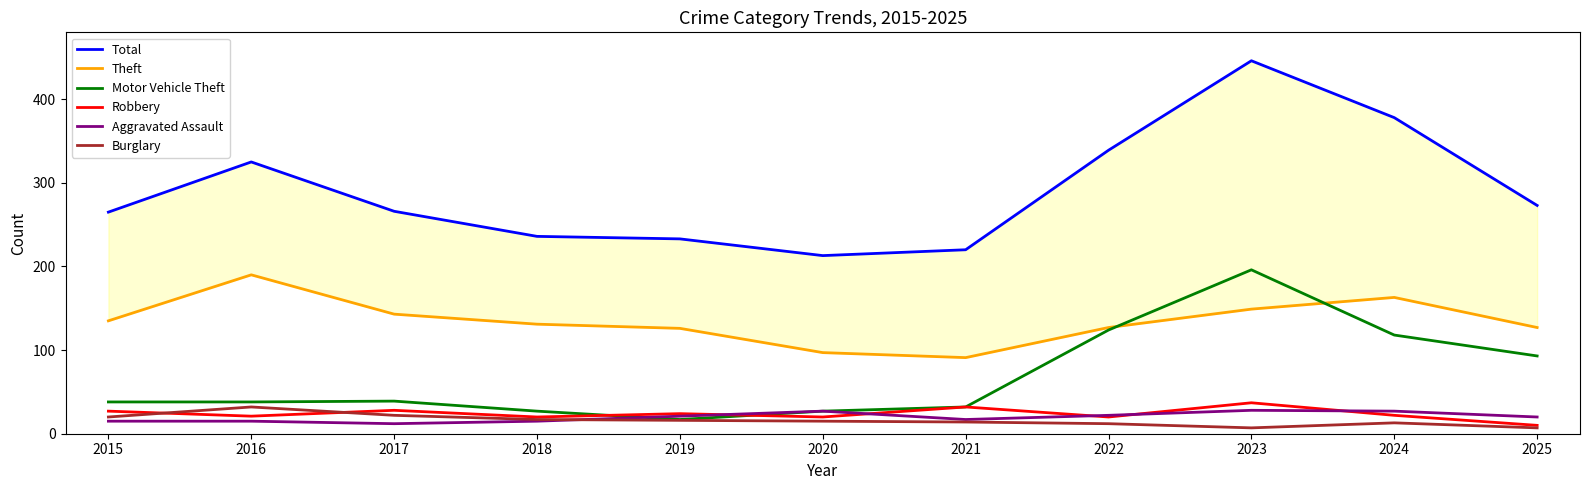

What is the minimum value for Total?

213